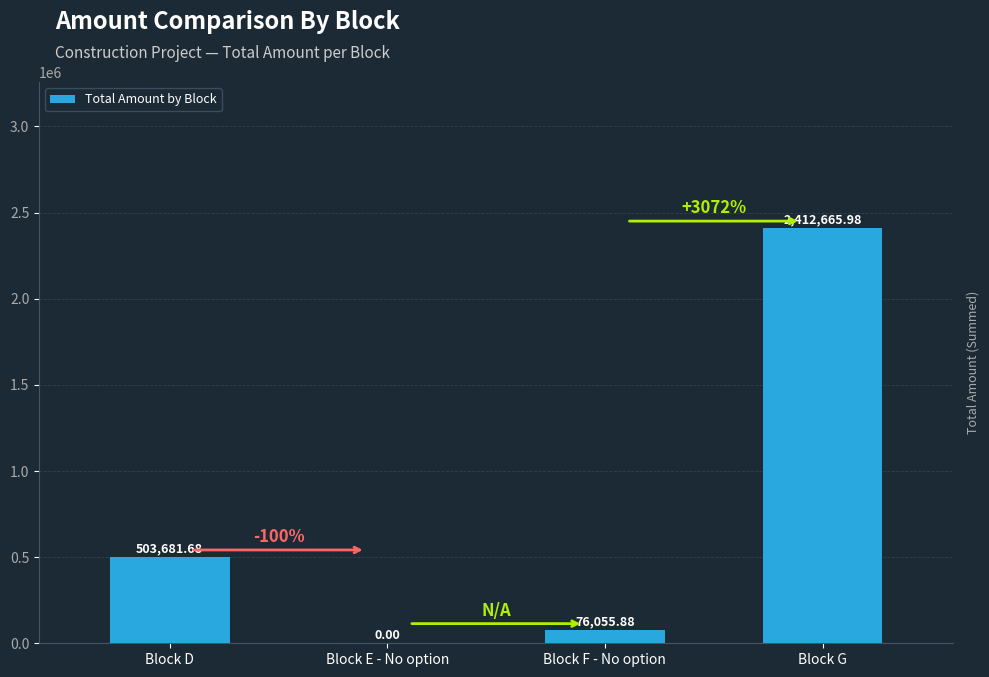

Between Block F - No option and Block G, which is larger?

Block G